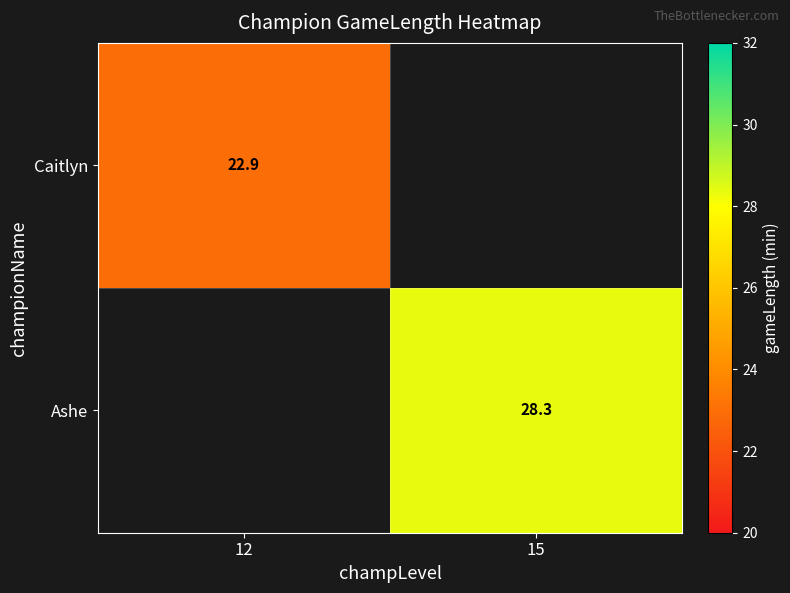

Is the value of Ashe at 15 greater than the value of Caitlyn at 12?

Yes